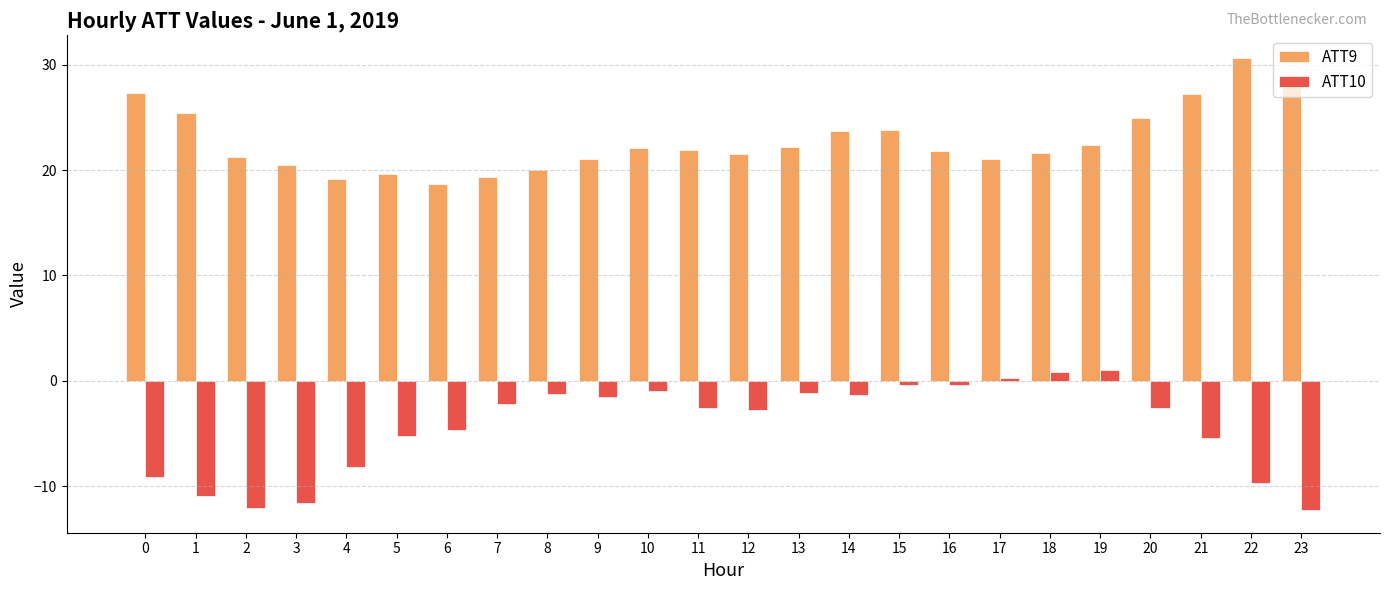

Which series has the largest total across all categories?

ATT9